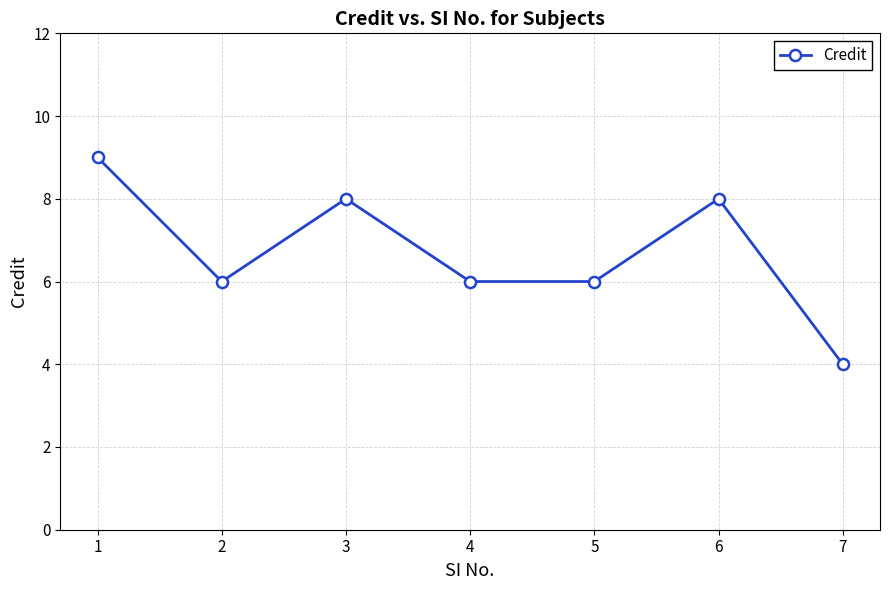

How many points are higher than both their immediate neighbors (excluding endpoints)?

2